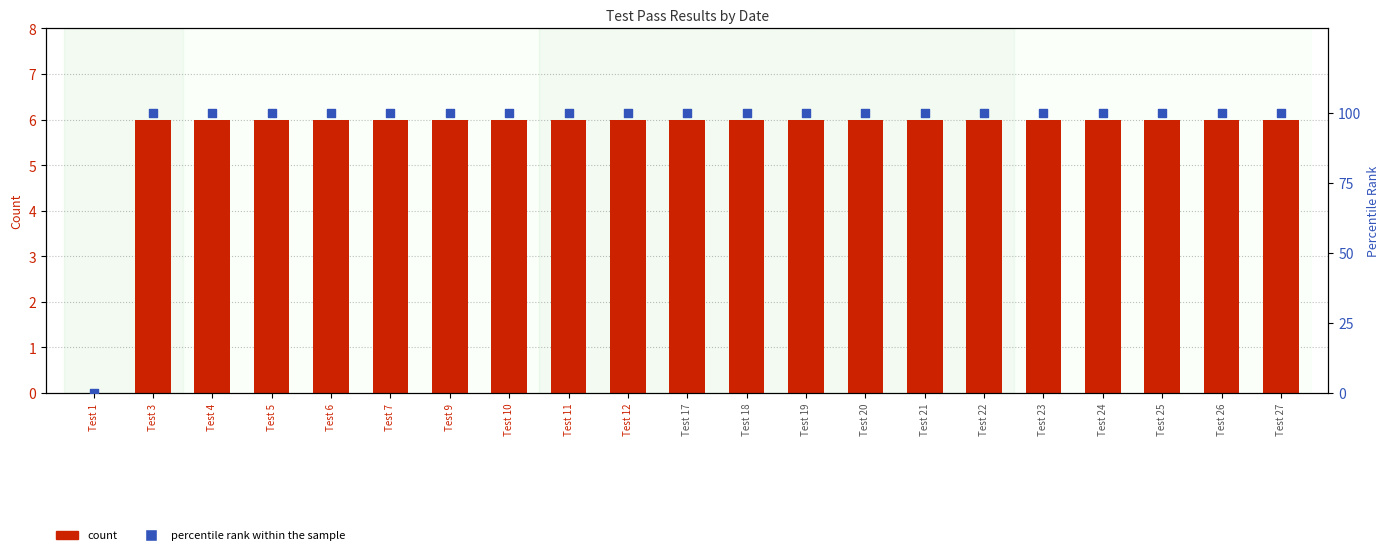

At which category is the sum across all series the highest?

Test 3